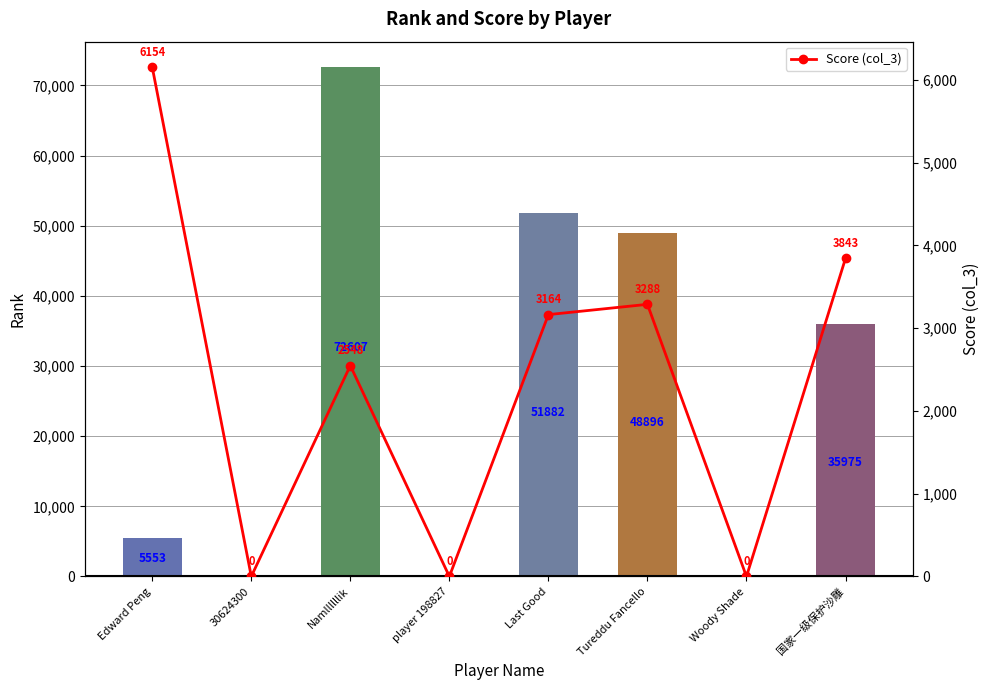

Which series has the largest range (max minus min)?

Rank